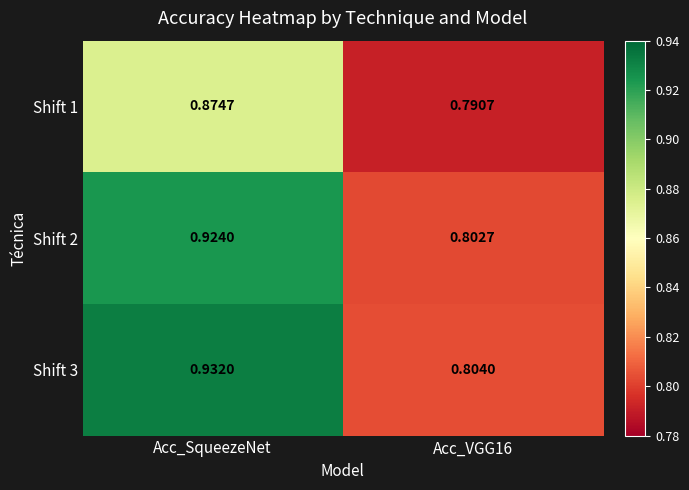

At which category is the sum across all series the highest?

Acc_SqueezeNet